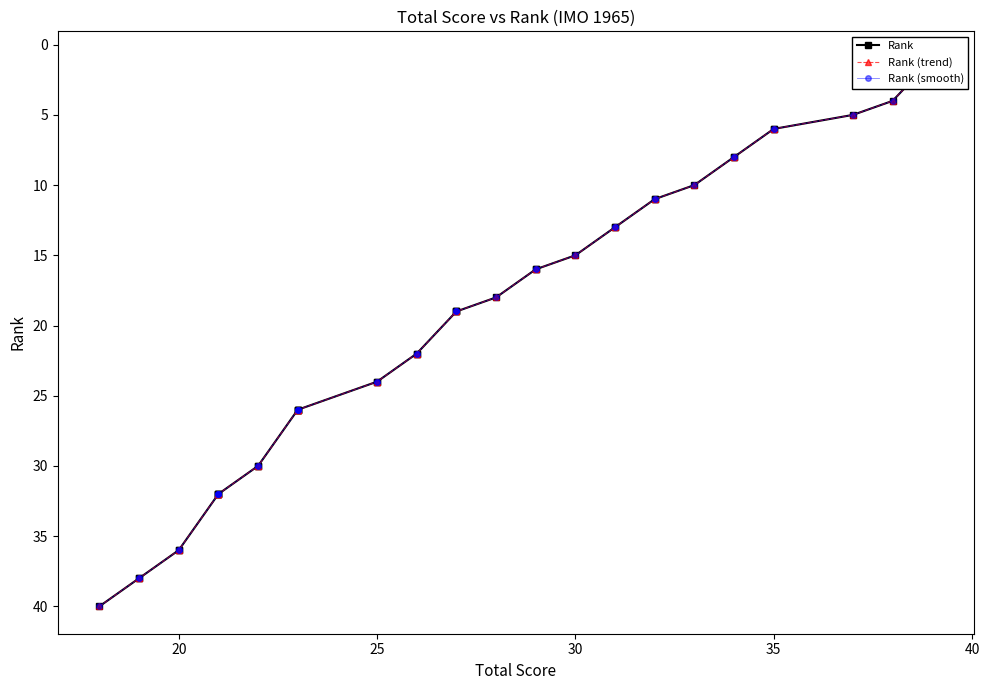

Is it true that Rank (trend) equals 3 at 35?

False